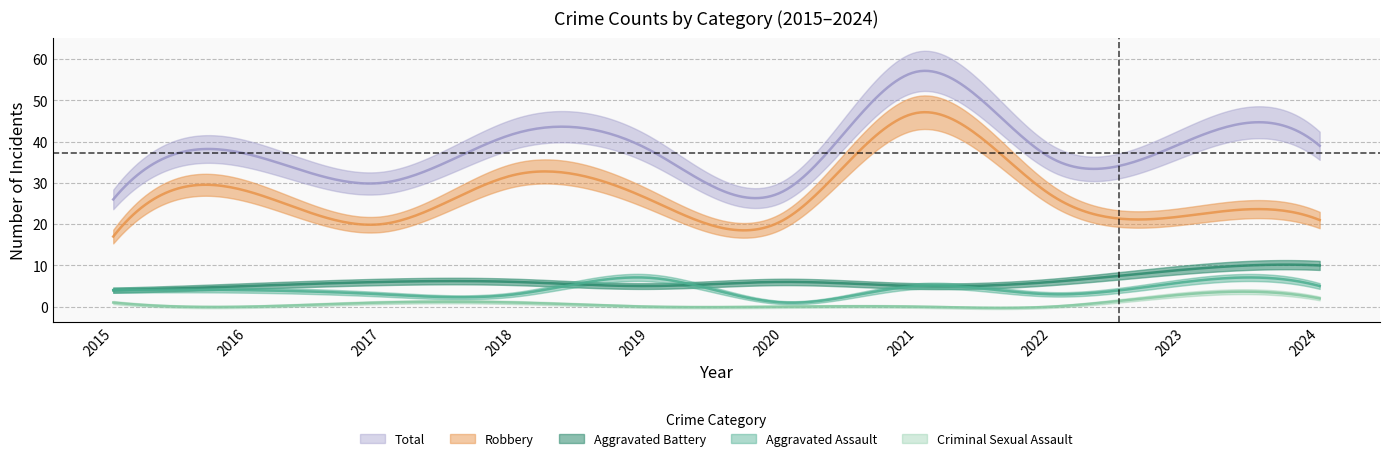

True or false: Aggravated Assault has more than 1 points higher than both neighbors.

True